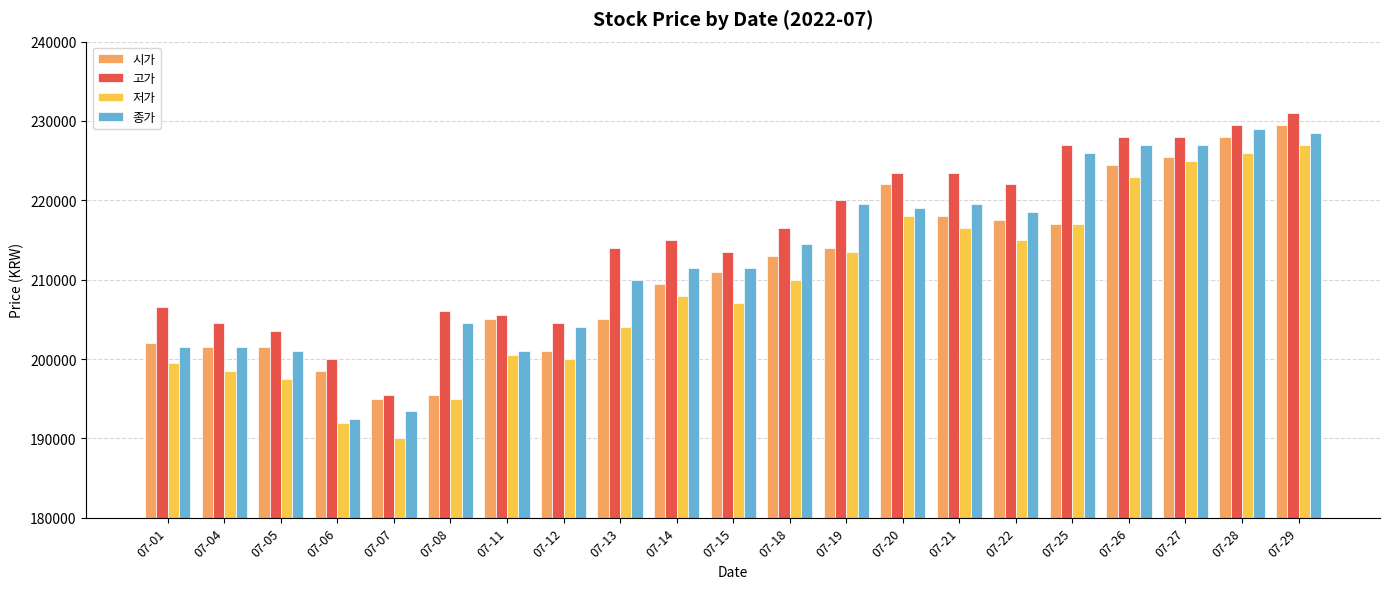

Which series changed the most between 07-05 and 07-18?

종가